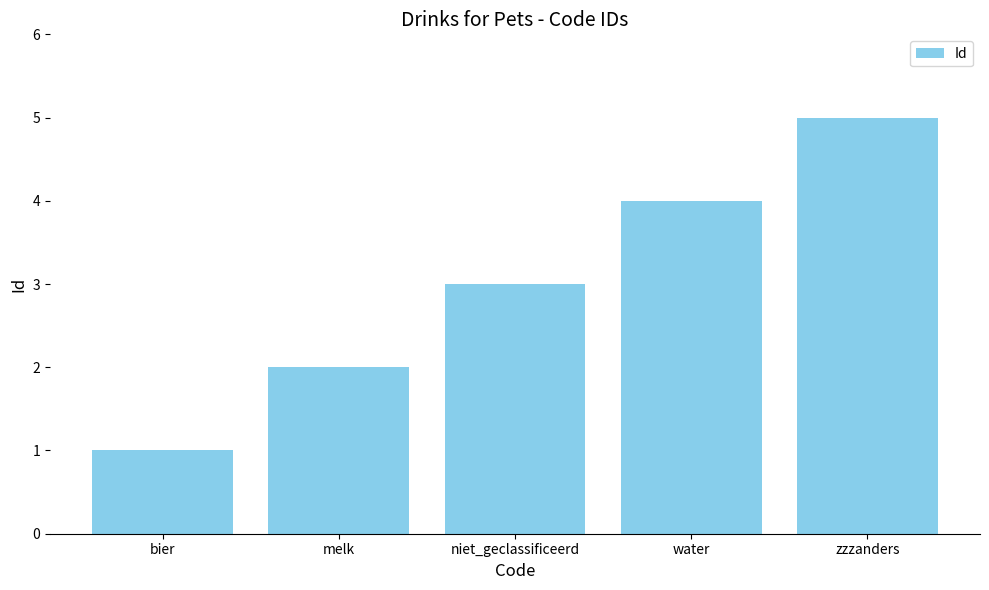

What is the greatest value displayed?

5